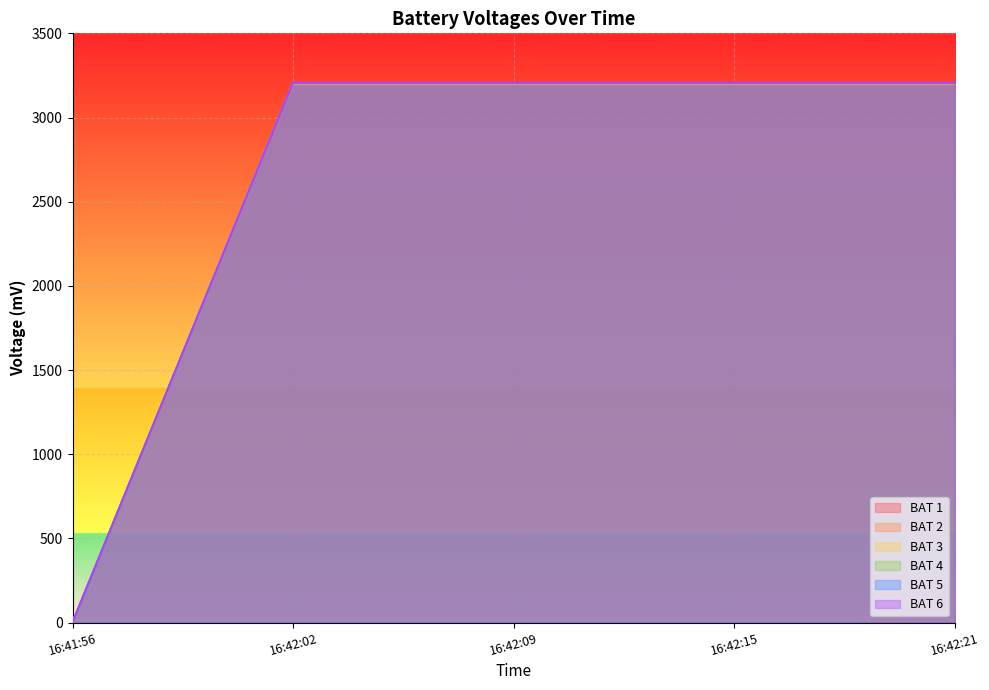

What value does the BAT 2 series have at 16:42:21, to the nearest 10?

3200